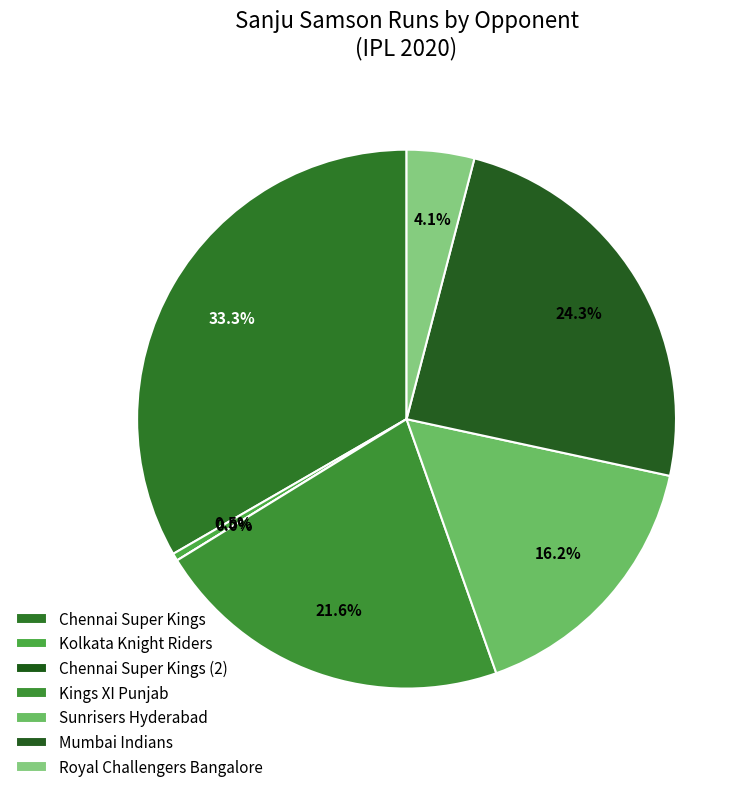

What is the smallest slice in the pie chart?

Chennai Super Kings (2)